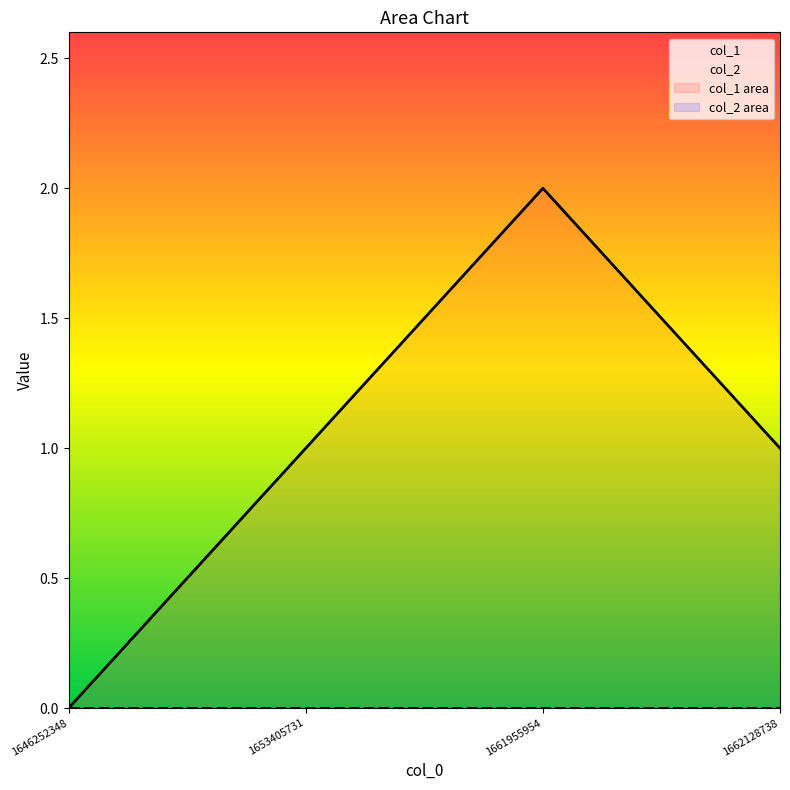

How many lines are shown in the chart?

4